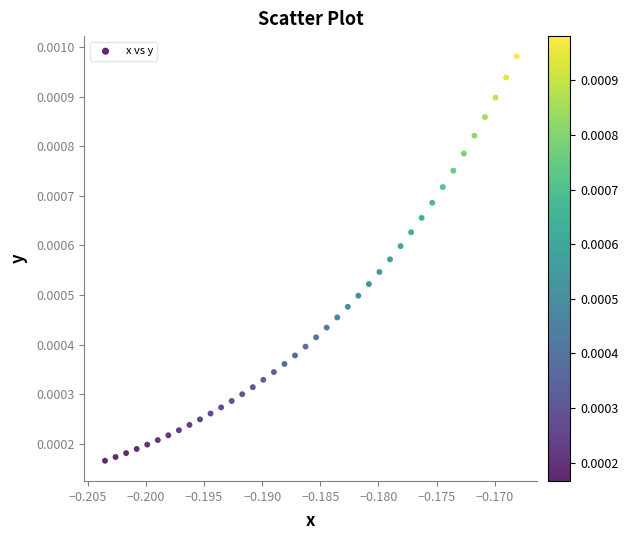

How many points are shown in the scatter plot?

40